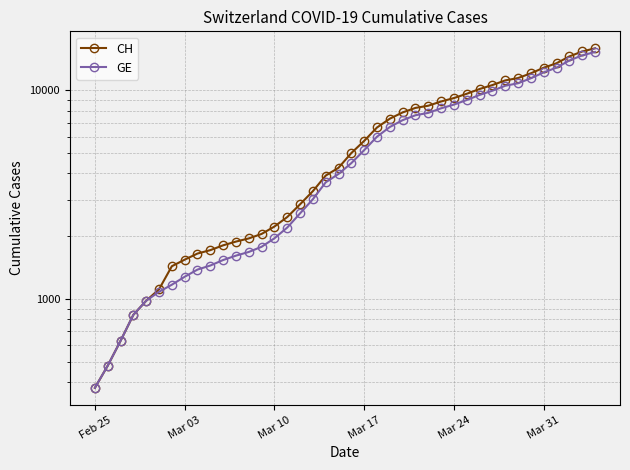

How many values in the CH series are below 5012?

20